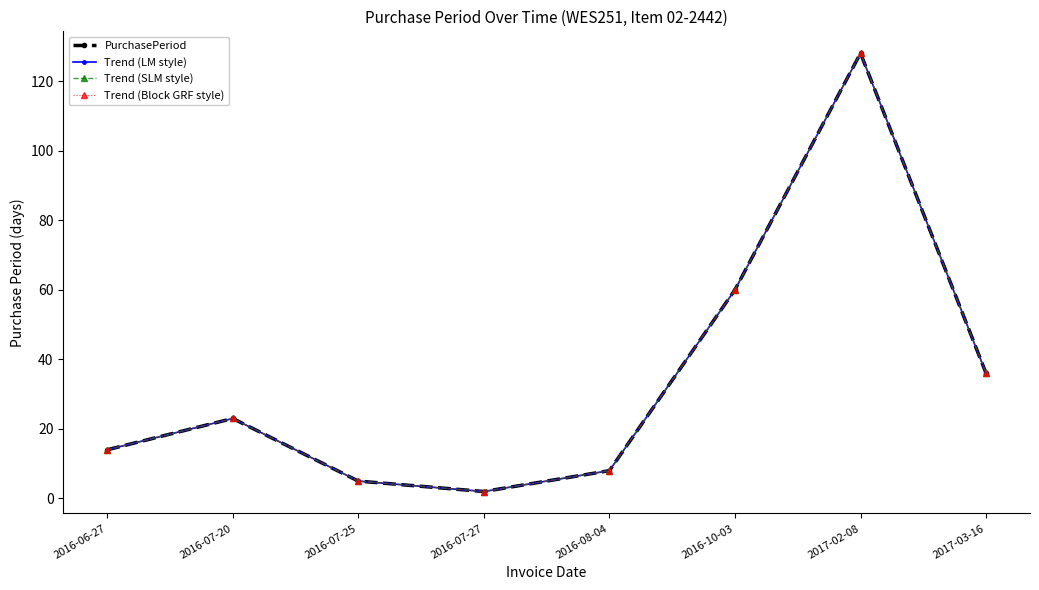

What is the label of the 5th point from the left?

2016-08-04